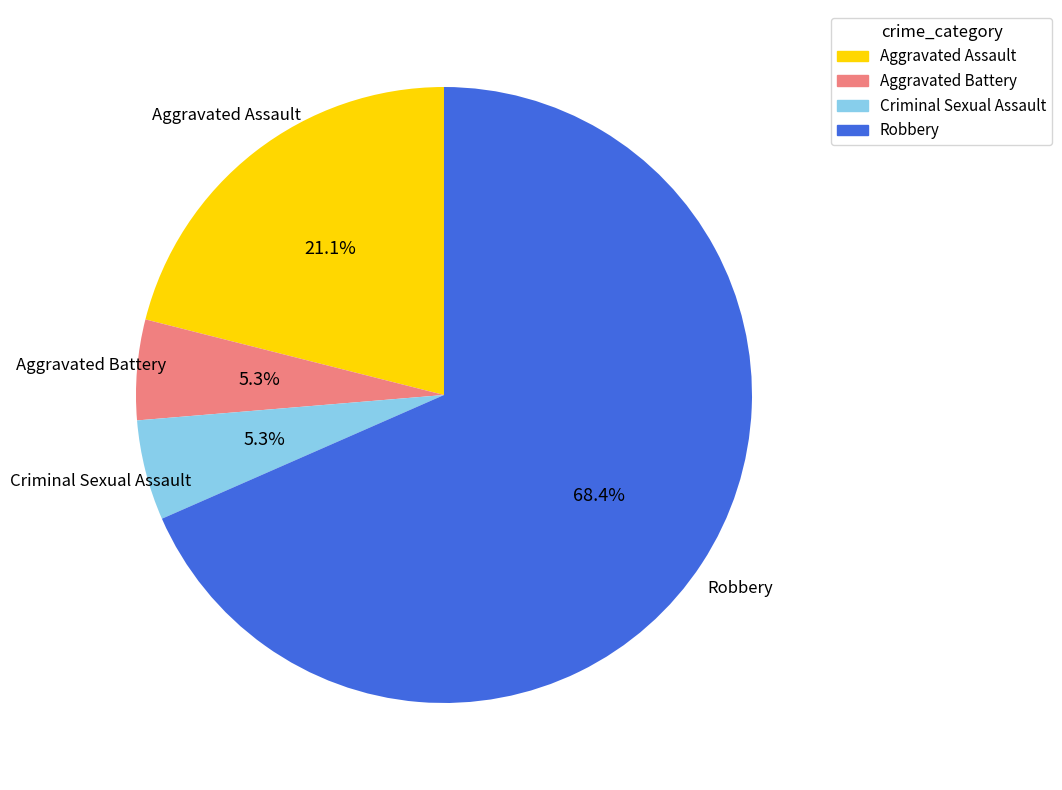

To the nearest percent, what is the combined percentage of Criminal Sexual Assault and Aggravated Assault?

26%